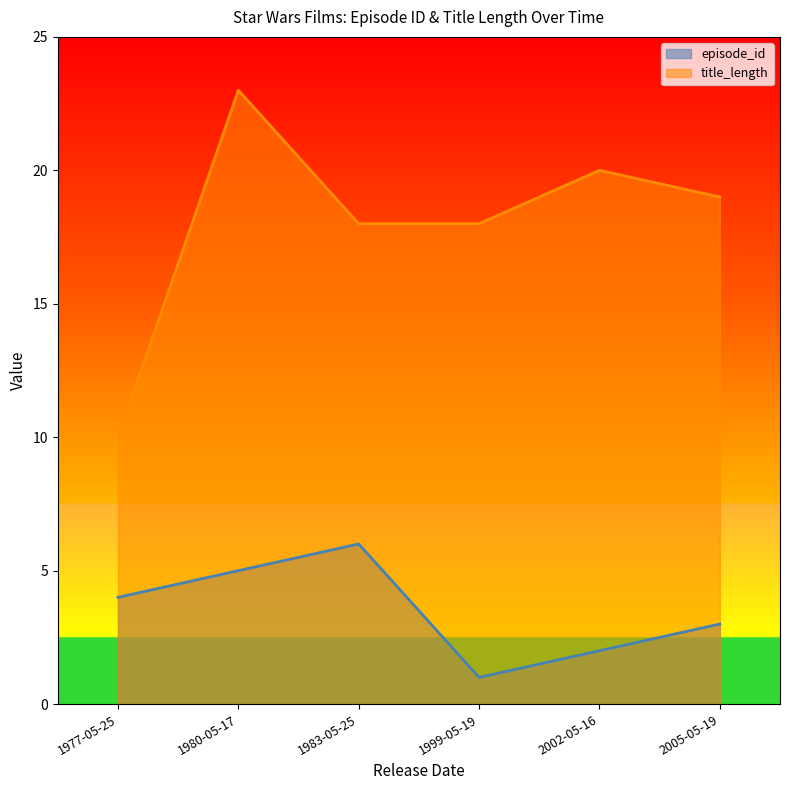

Which series has the largest total across all categories?

title_length